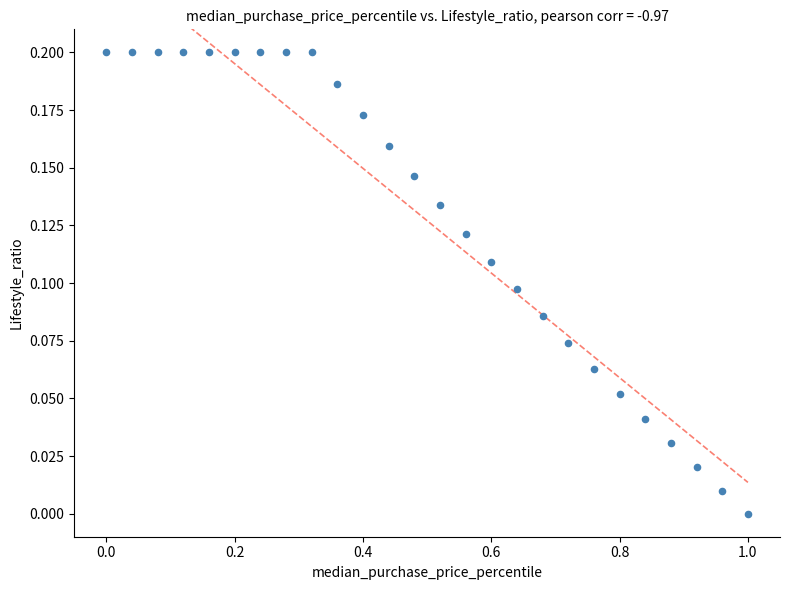

What is the range of X values (max minus min)?

1.0